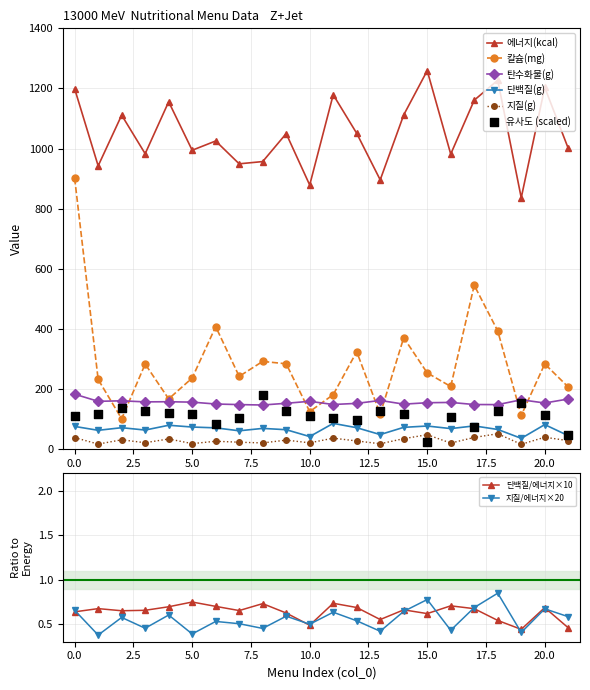

Which series has the largest total across all categories?

에너지(kcal)